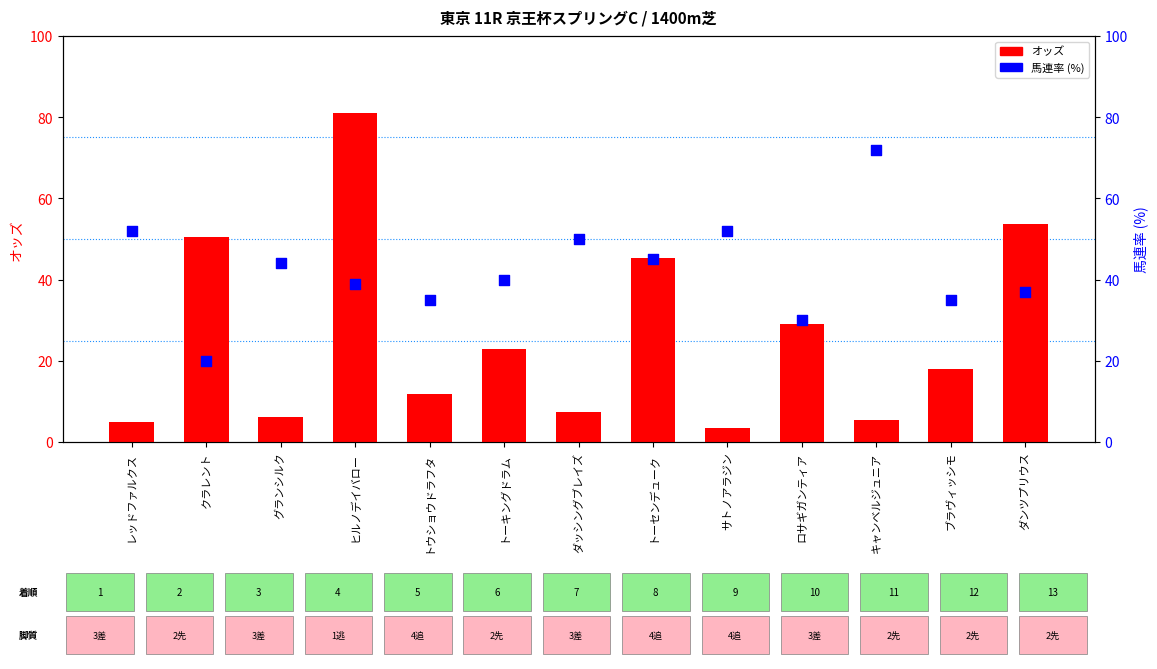

Which series has the largest total across all categories?

馬連率